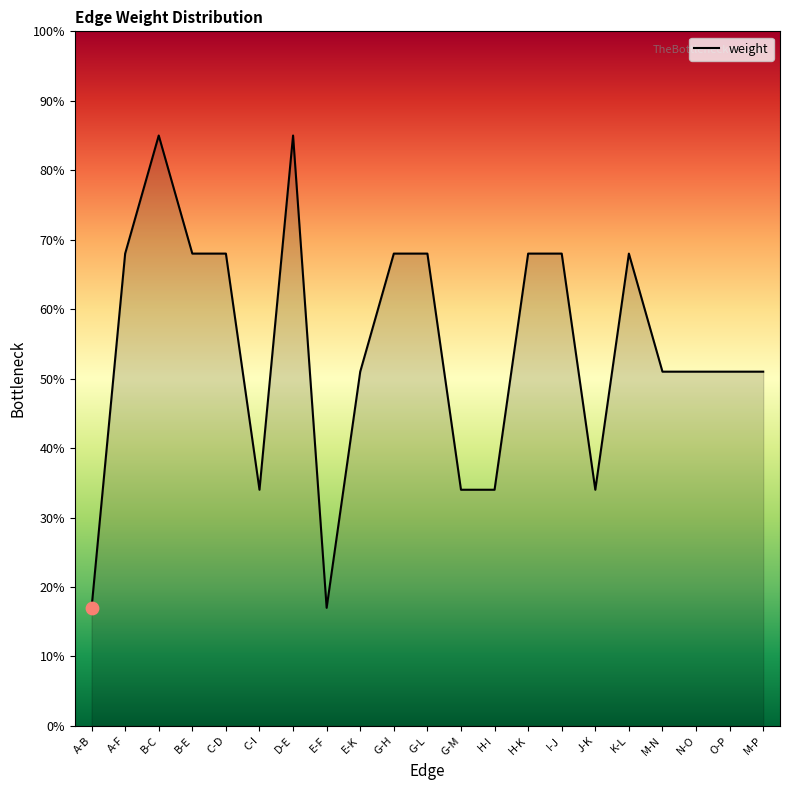

Which has a higher value, C-D or J-K?

C-D